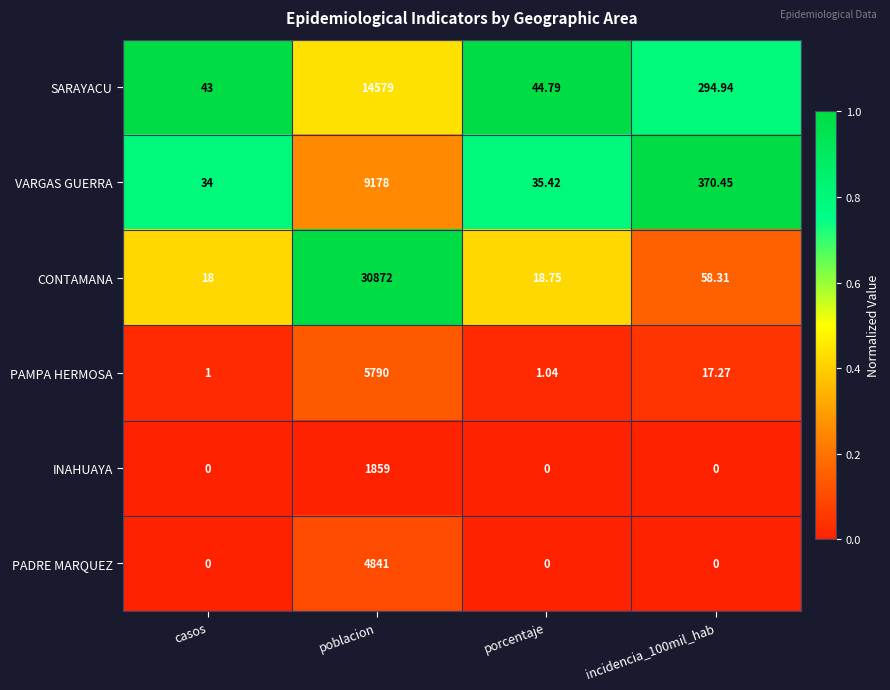

Which series has the largest range (max minus min)?

CONTAMANA